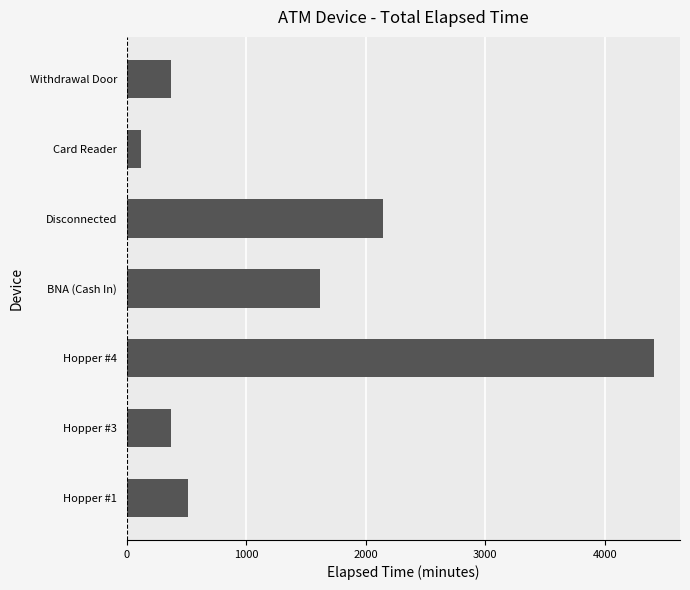

Which has a higher value, Disconnected or Card Reader?

Disconnected